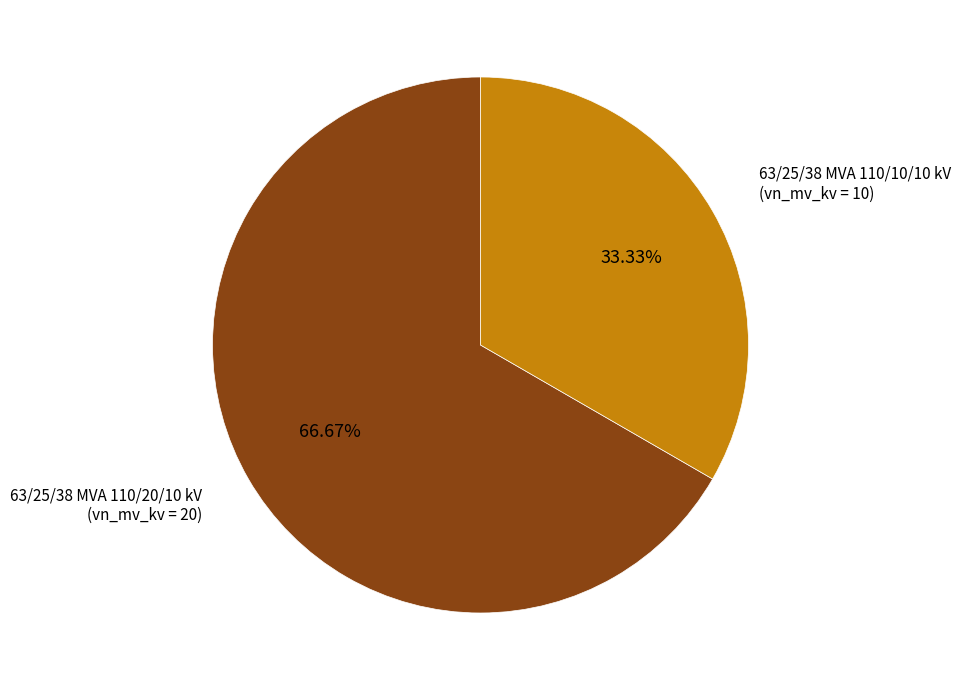

Is there a majority slice in this chart?

Yes